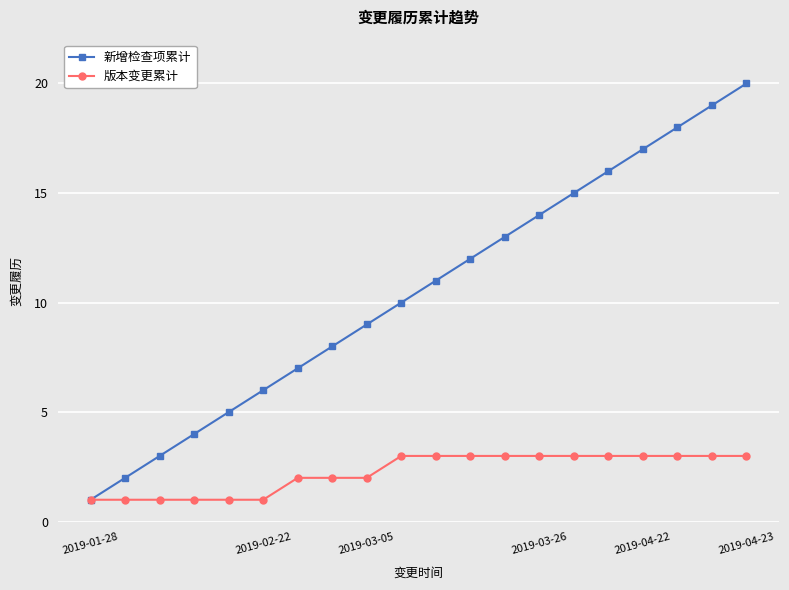

Reading right to left, list all the values displayed in this chart.

新增检查项累计: 20	19	18	17	16	15	14	13	12	11	10	9	8	7	6	5	4	3	2	1
版本变更累计: 3	3	3	3	3	3	3	3	3	3	3	2	2	2	1	1	1	1	1	1